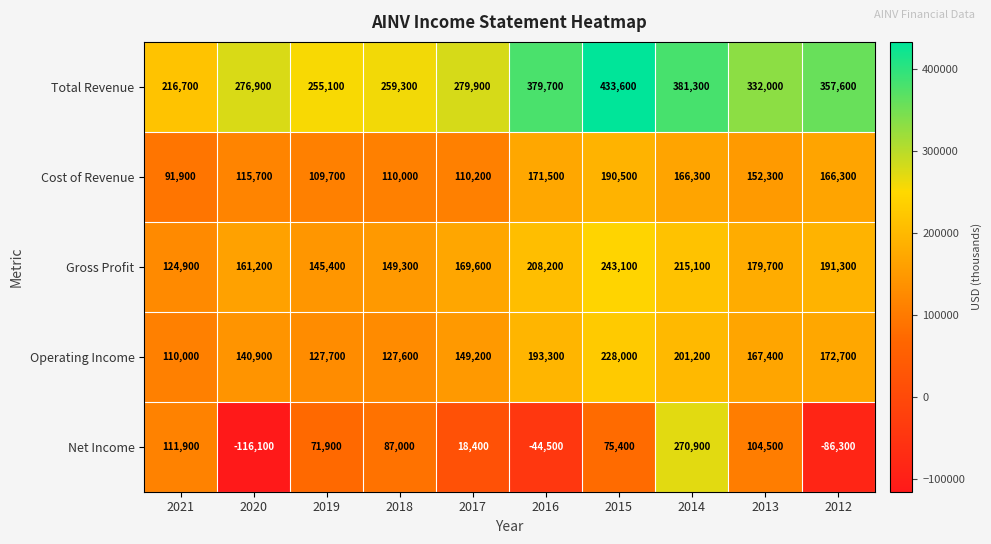

What is the average value of the Total Revenue series?

317210